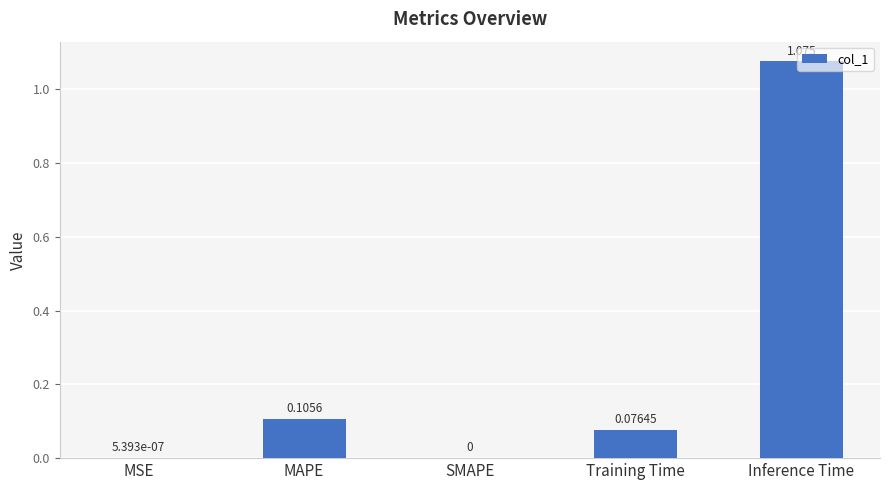

Count the number of categories in the chart.

5